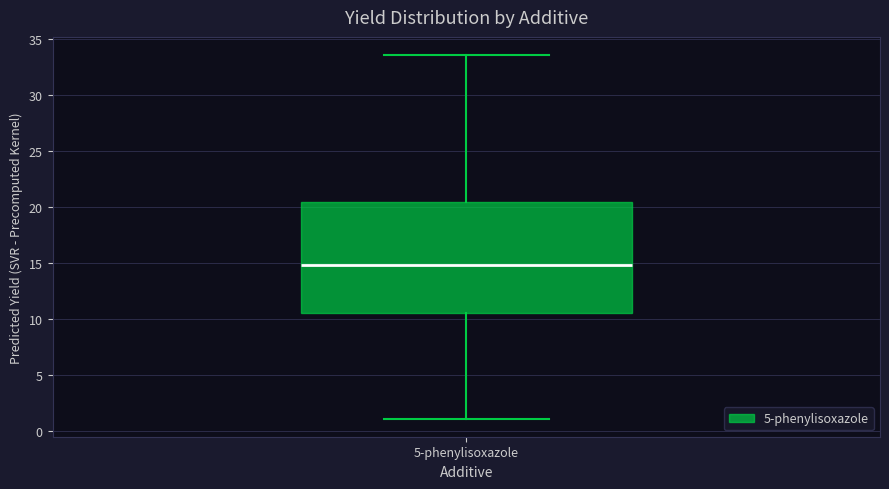

Where does the lower whisker of the box for 5-phenylisoxazole end on the y-axis? The values are not printed on the chart, so give them approximately, as read against the axis.

1.0